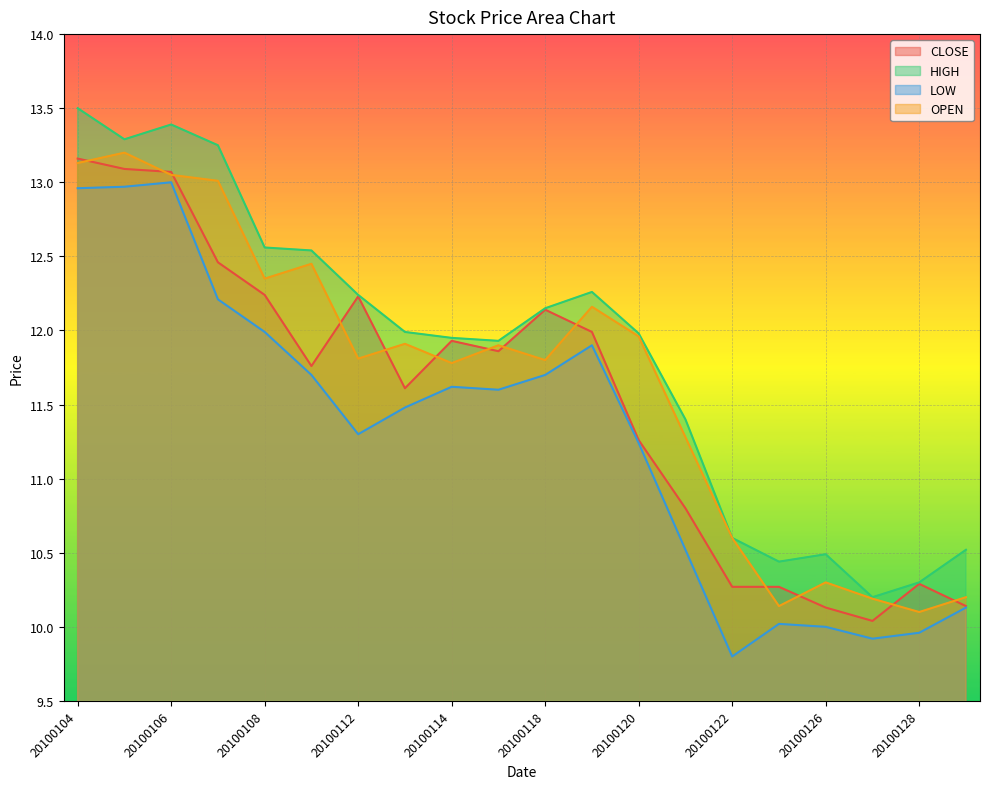

How many interior local valleys does the OPEN series have?

6